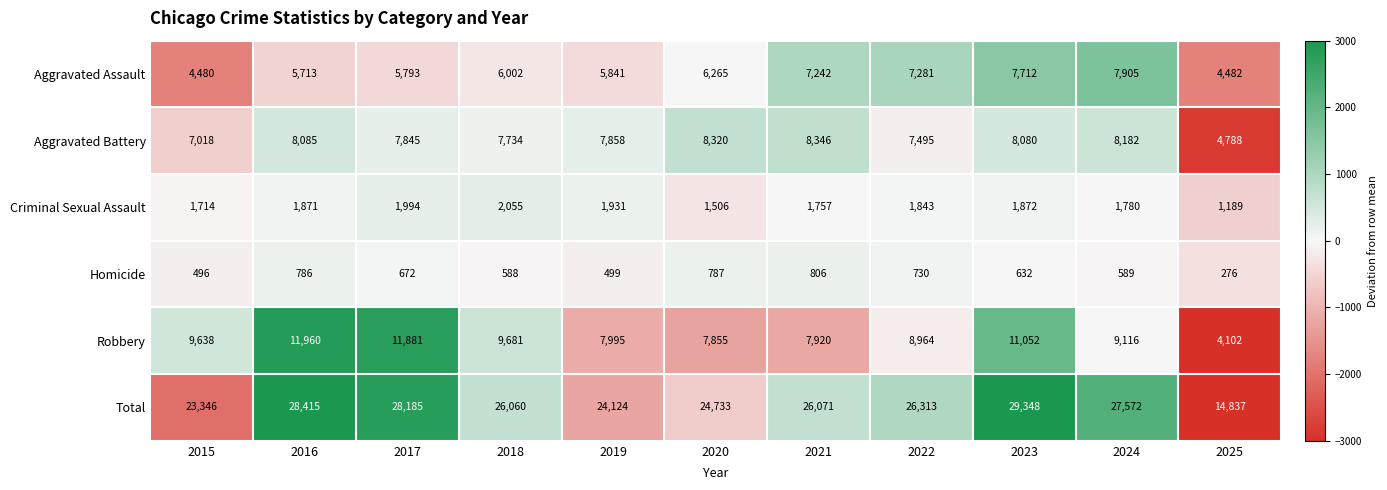

What is the sum of all Total values?

279004